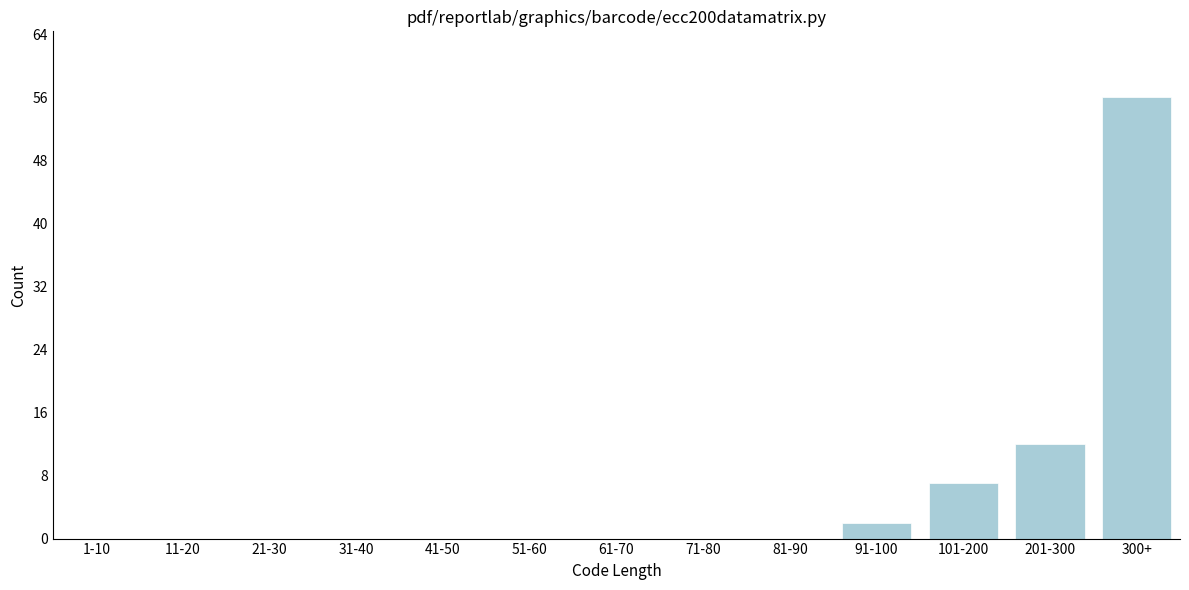

Reading left to right, transcribe all the data shown in this chart.

1-10=0	11-20=0	21-30=0	31-40=0	41-50=0	51-60=0	61-70=0	71-80=0	81-90=0	91-100=2	101-200=7	201-300=12	300+=56